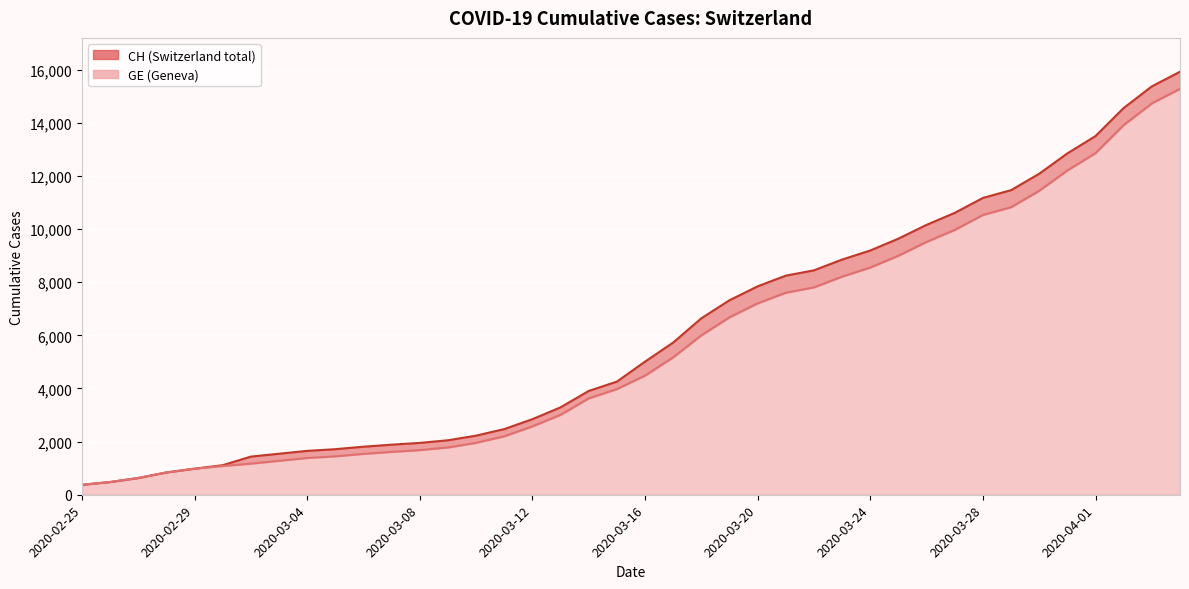

True or false: CH and GE cross at least once.

False